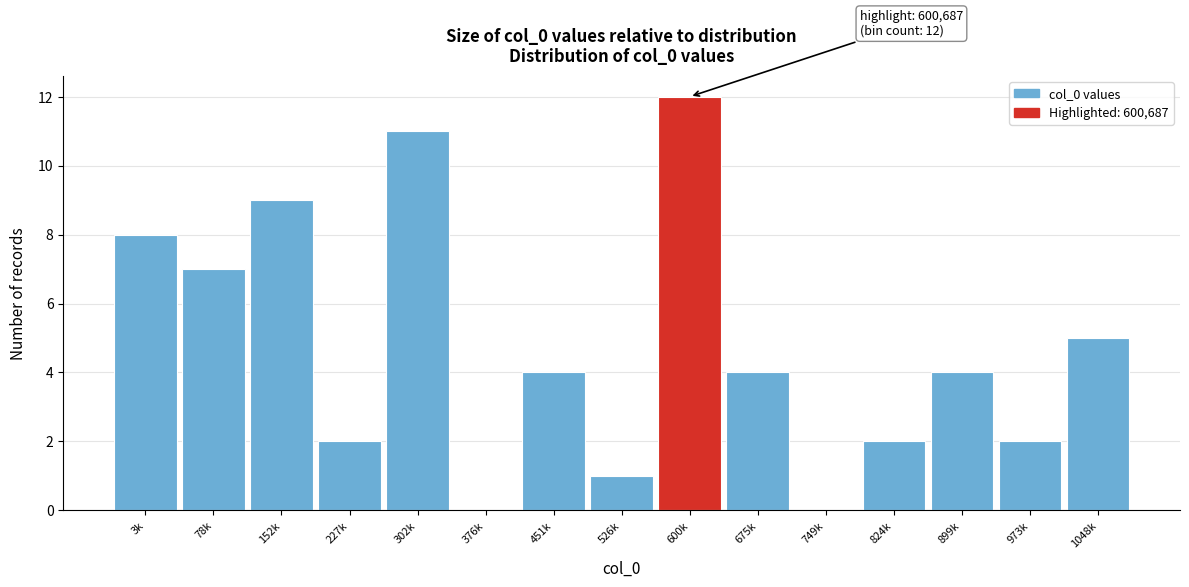

Reading left to right, transcribe all the data shown in this chart.

3k=8	78k=7	152k=9	227k=2	302k=11	376k=0	451k=4	526k=1	600k=12	675k=4	749k=0	824k=2	899k=4	973k=2	1048k=5